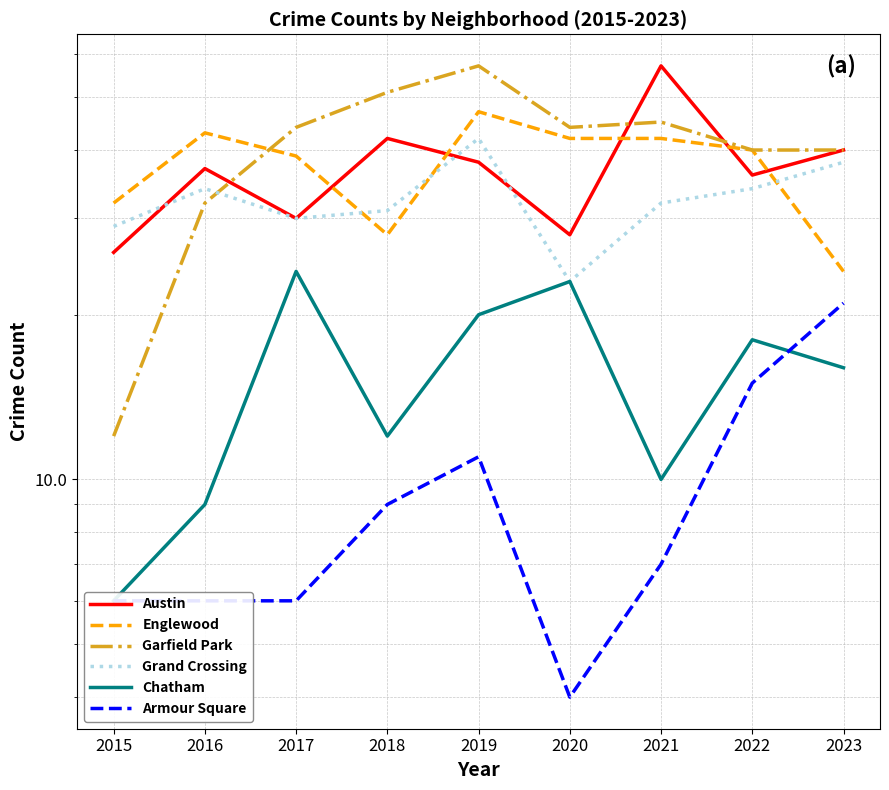

At which category is the sum across all series the highest?

2019